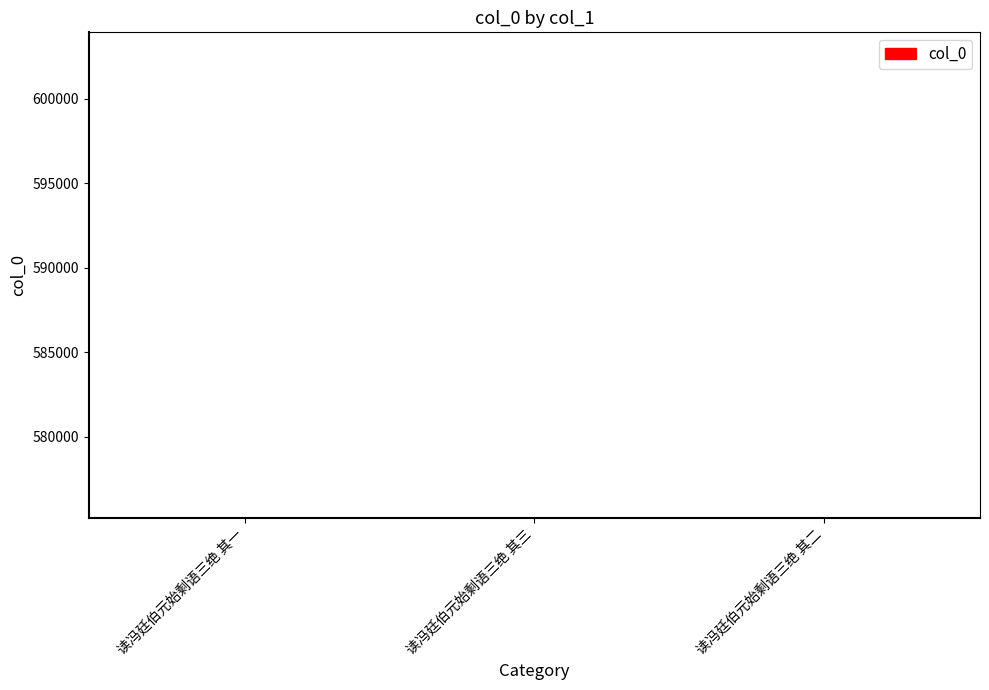

What is the difference between the maximum and minimum values?

2